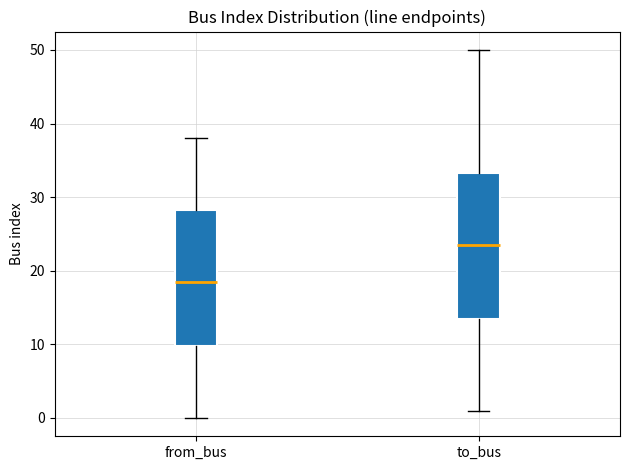

Which box's median line is the lowest?

from_bus